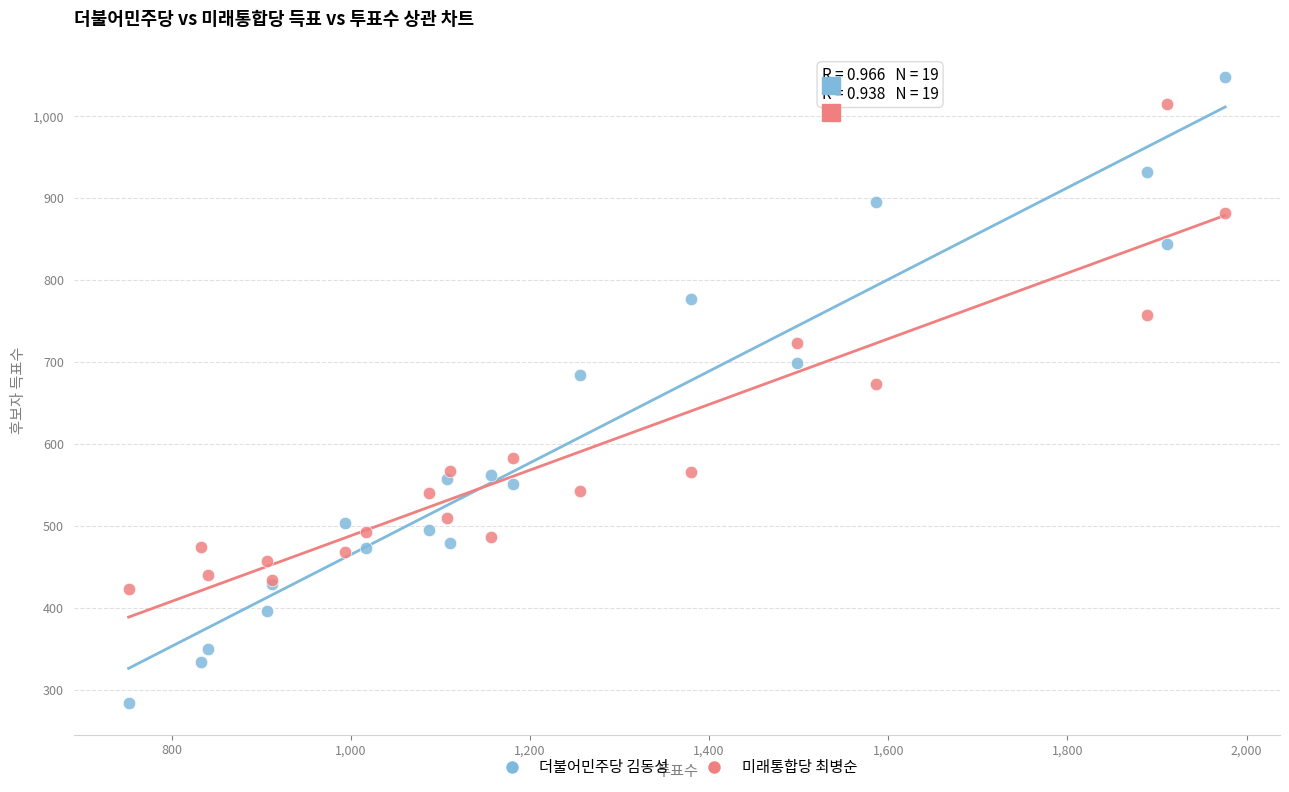

Which series has the widest spread of Y values?

더불어민주당 김동성